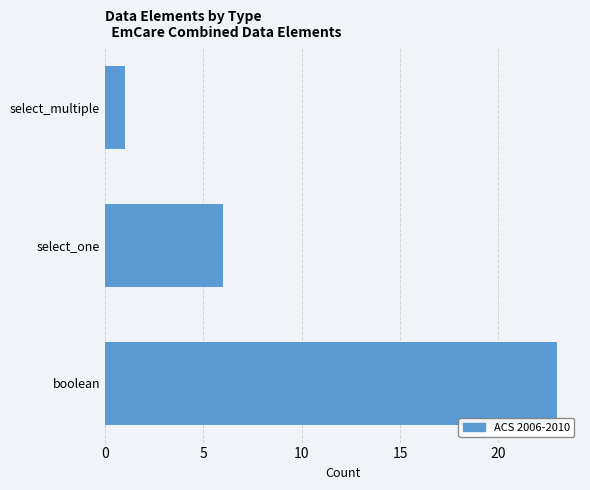

Reading bottom to top, what are all the values shown in this chart?

23	6	1